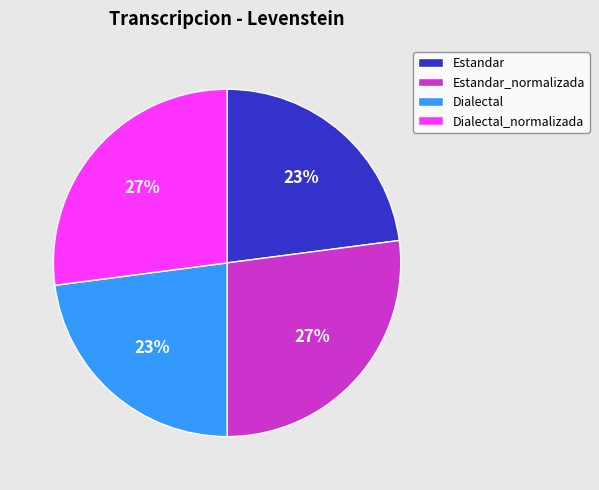

Combined, do Estandar and Dialectal account for over 50%?

No